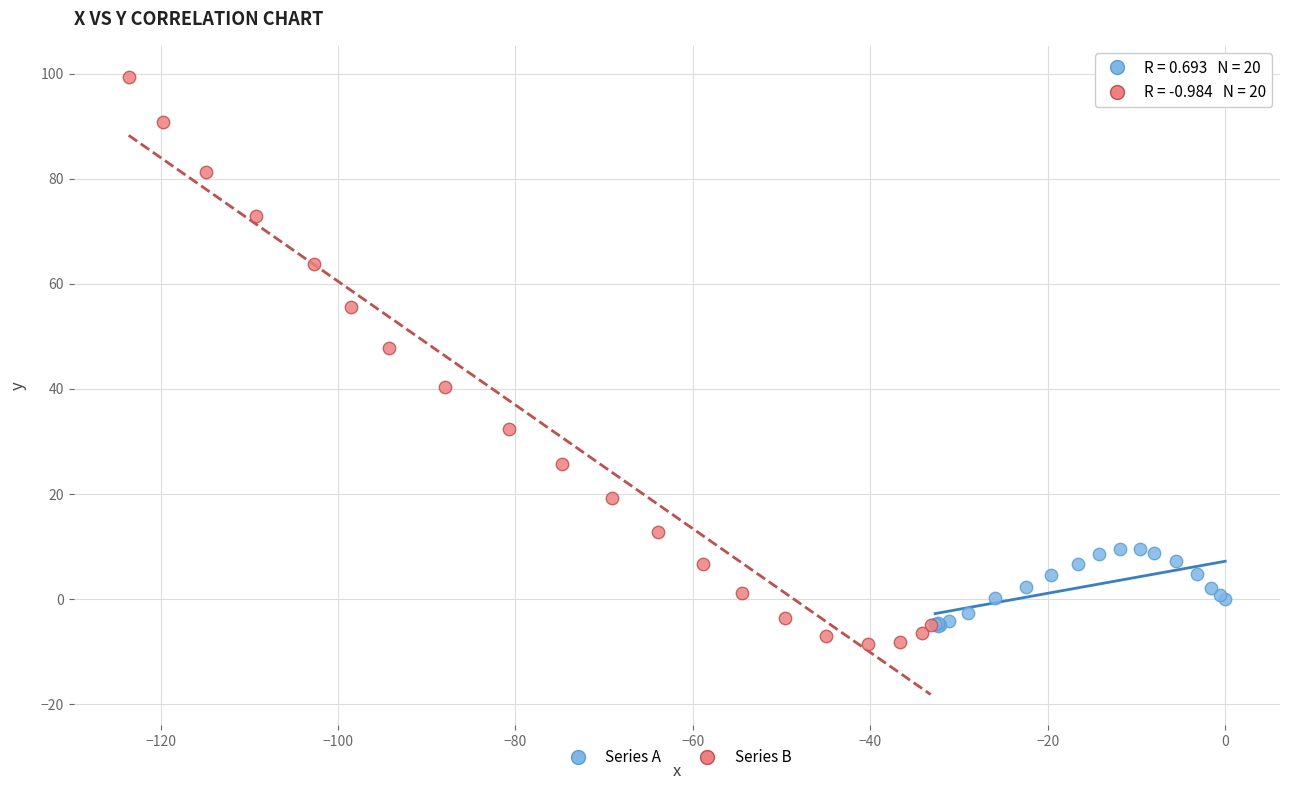

What are all the series names shown in the legend?

Series A, Series B